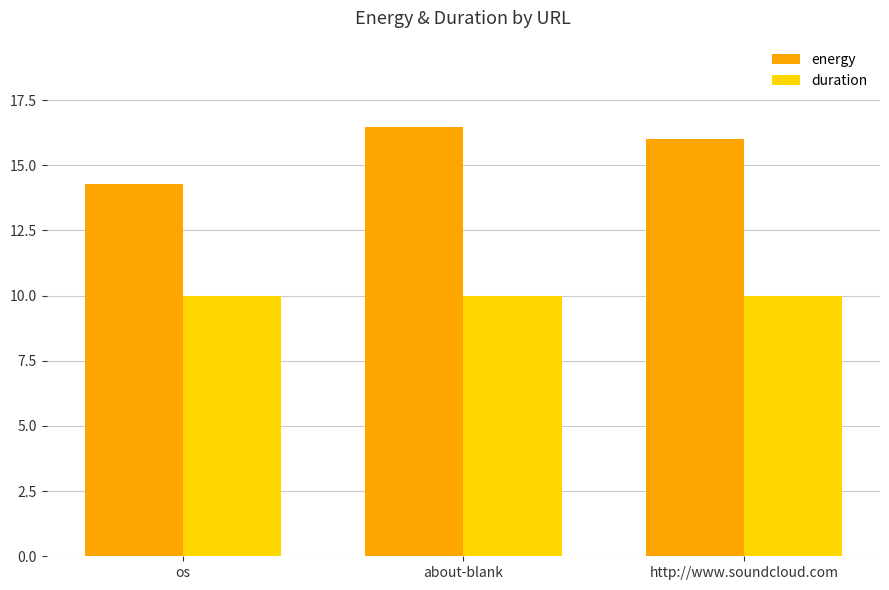

What is the sum of the duration values at about-blank and http://www.soundcloud.com?

20.0